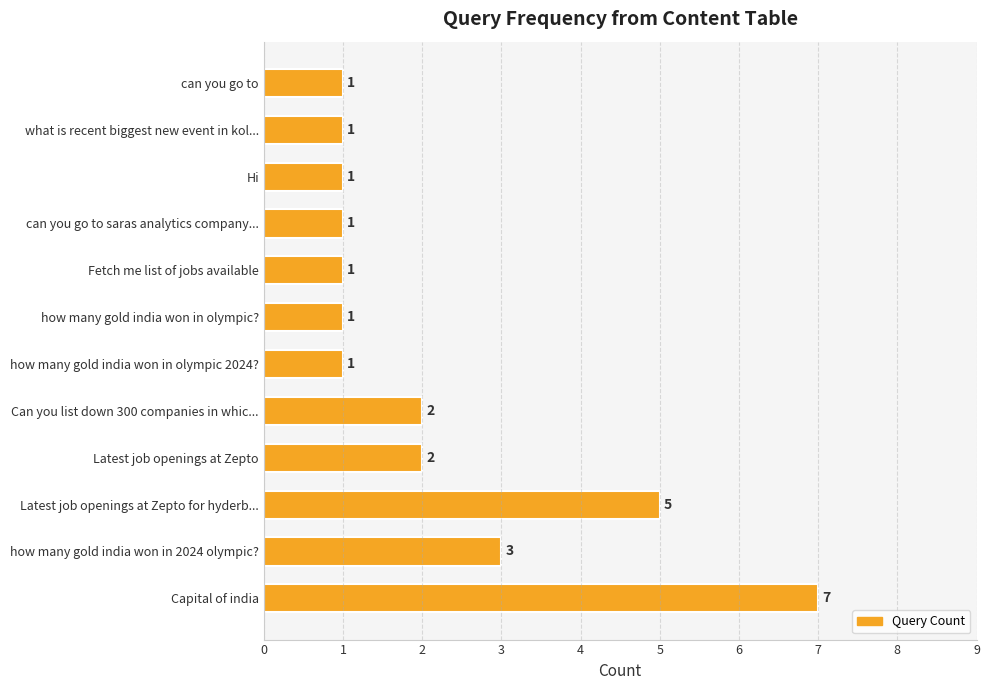

What is the sum of the values at how many gold india won in 2024 olympic? and what is recent biggest new event in kol...?

4